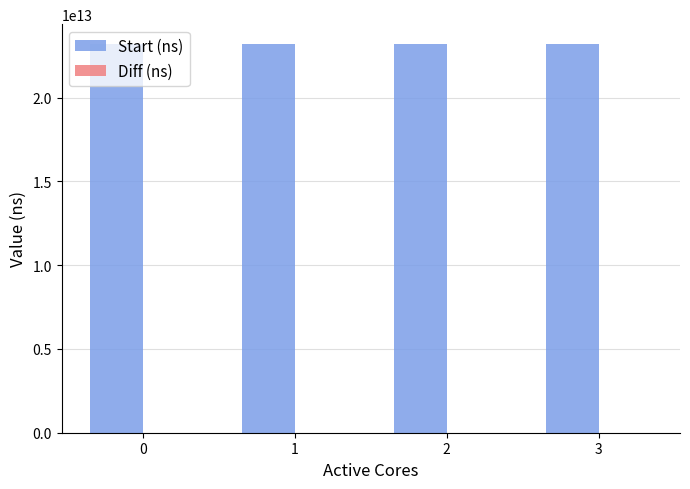

The value of Start (ns) at 2 is 23219914555465. True or false?

True